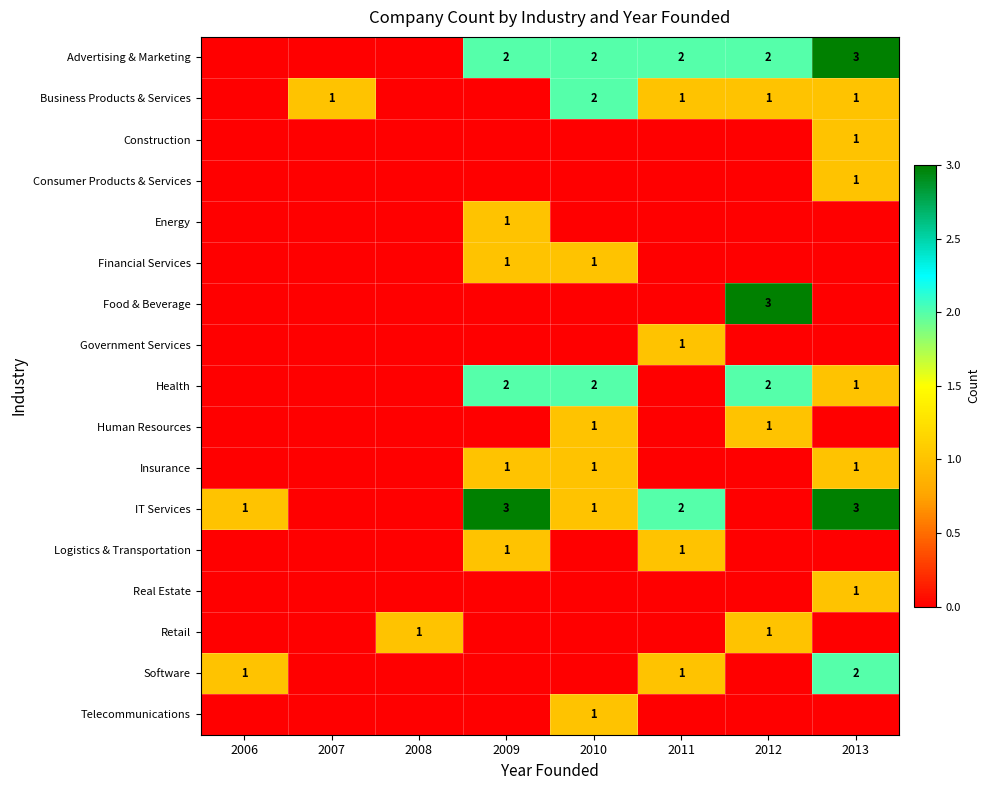

Between 2006 and 2009, which is larger?

2009